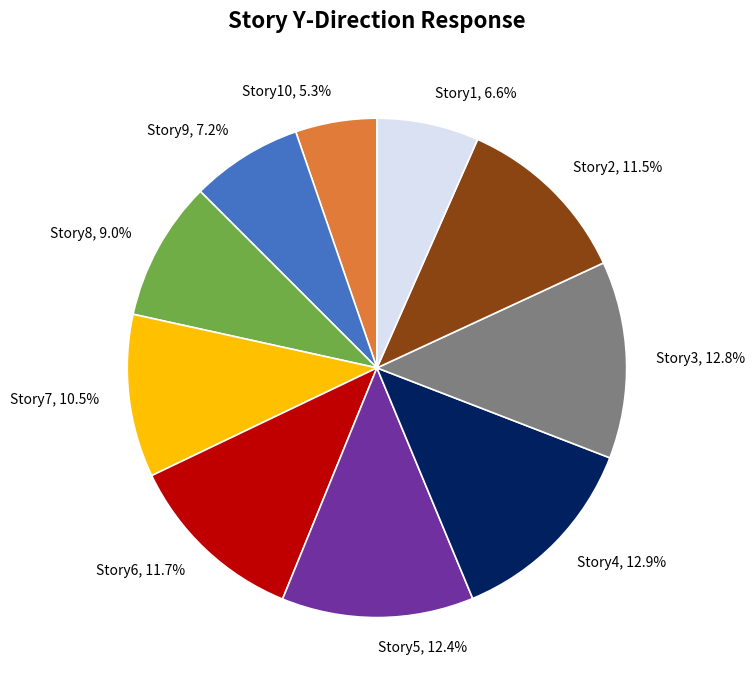

How many slices are in this pie chart?

10